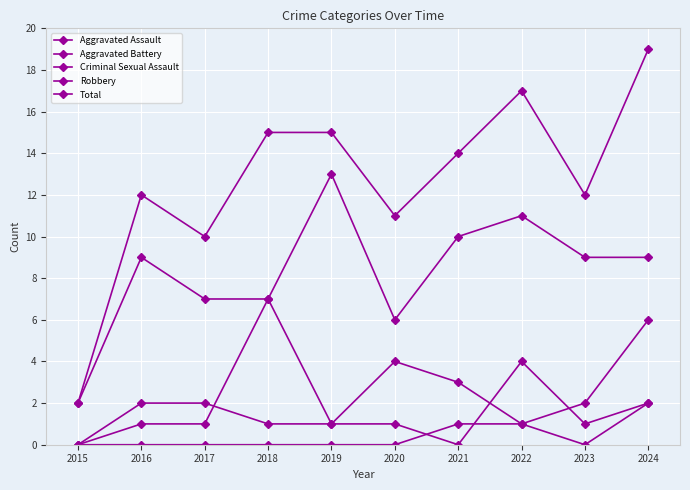

Where does the Aggravated Battery series first go above 2?

2018